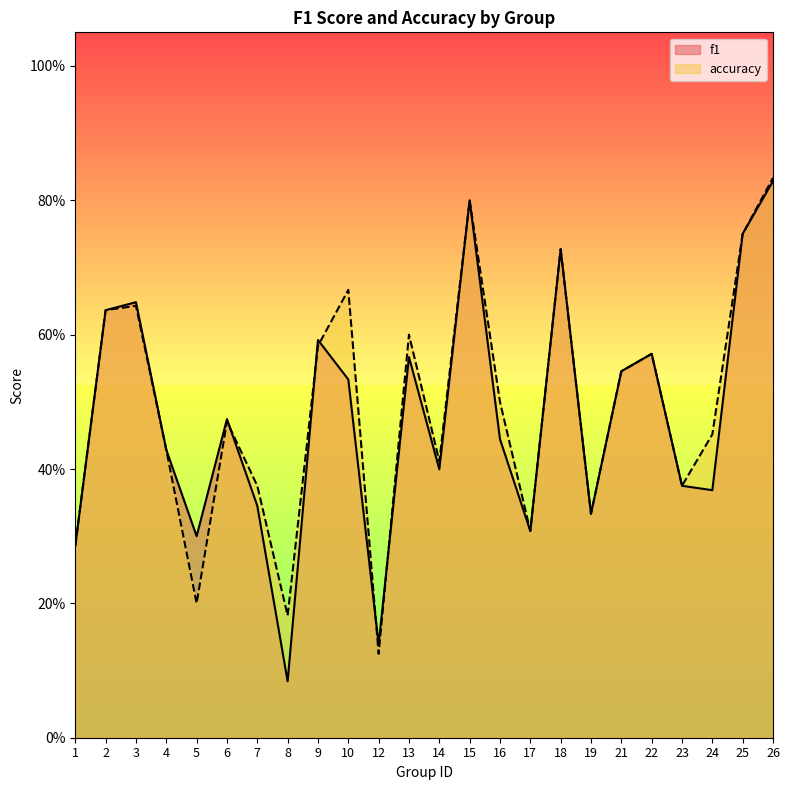

At which label does accuracy reach its peak?

26